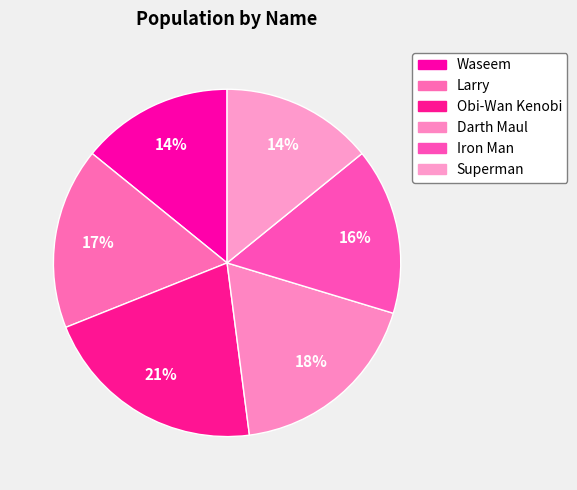

True or false: Obi-Wan Kenobi accounts for 32% of the total.

False